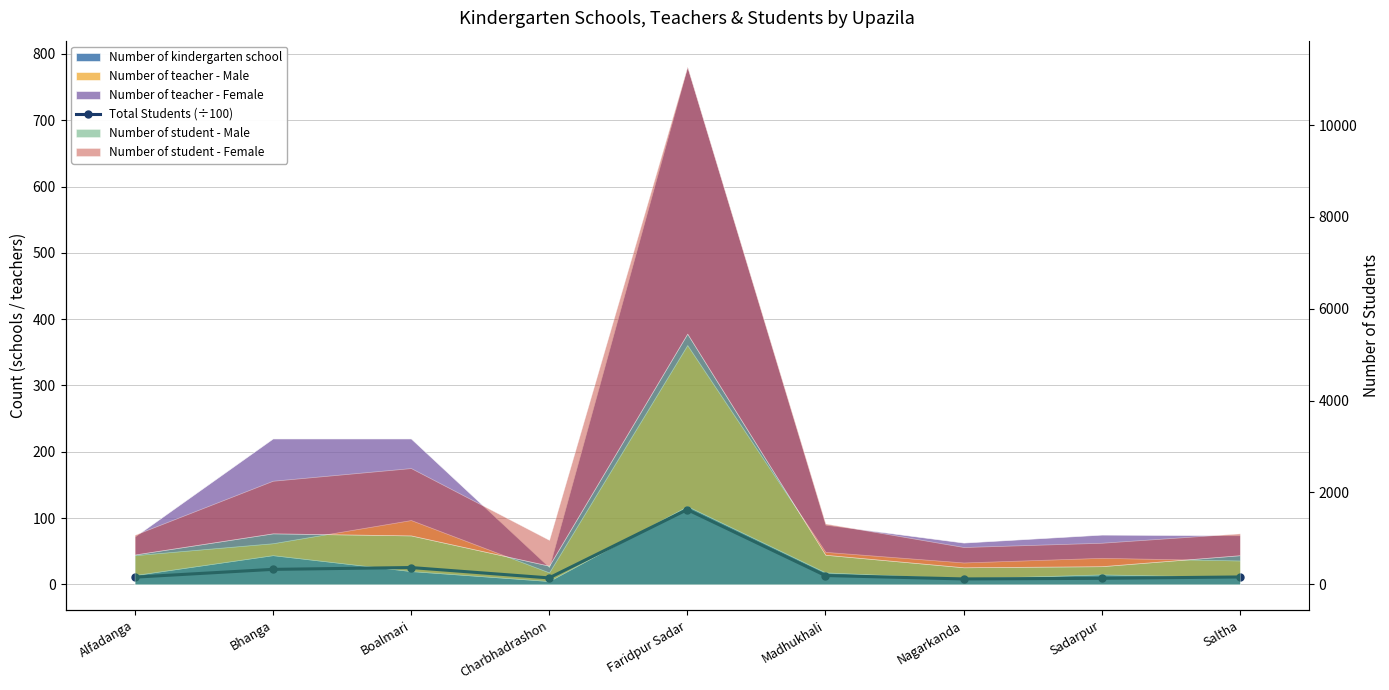

What is the sum of all values?

222.6